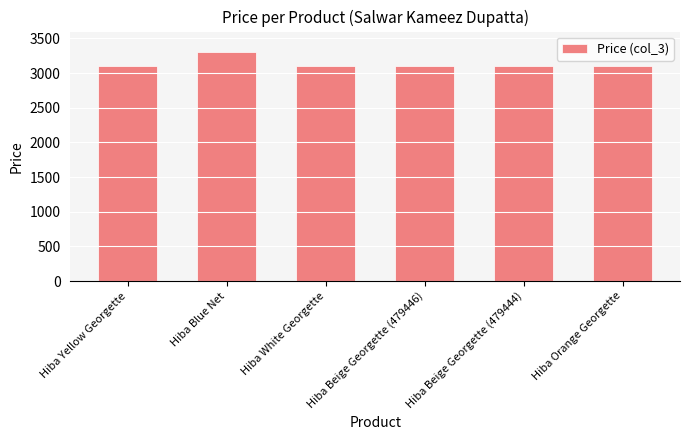

What is the minimum value shown in the chart?

3099